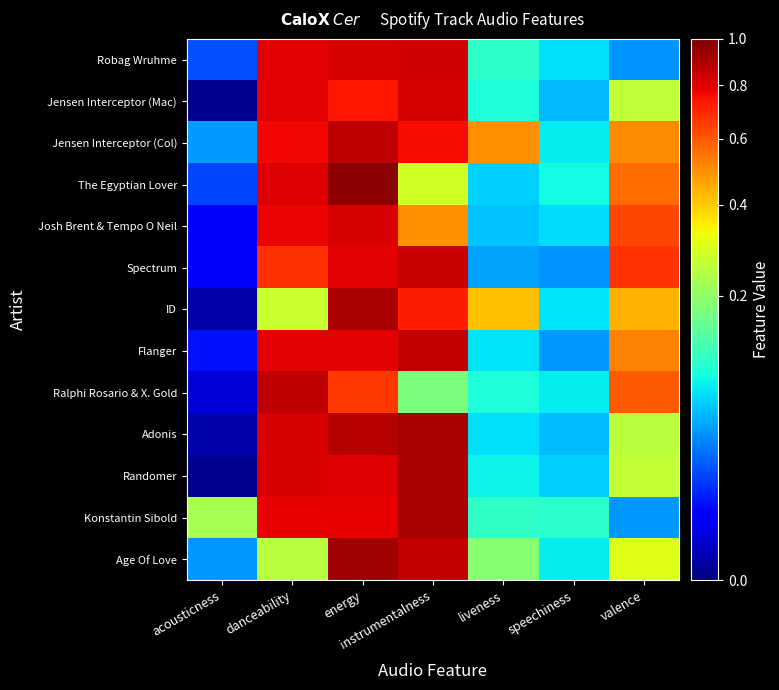

Rank the series by their maximum value, from highest to lowest.

The Egyptian Lover, Age Of Love, Adonis, Konstantin Sibold, ID, Randomer, Jensen Interceptor (Col), Ralphi Rosario & X. Gold, Flanger, Spectrum, Robag Wruhme, Jensen Interceptor (Mac), Josh Brent & Tempo O Neil